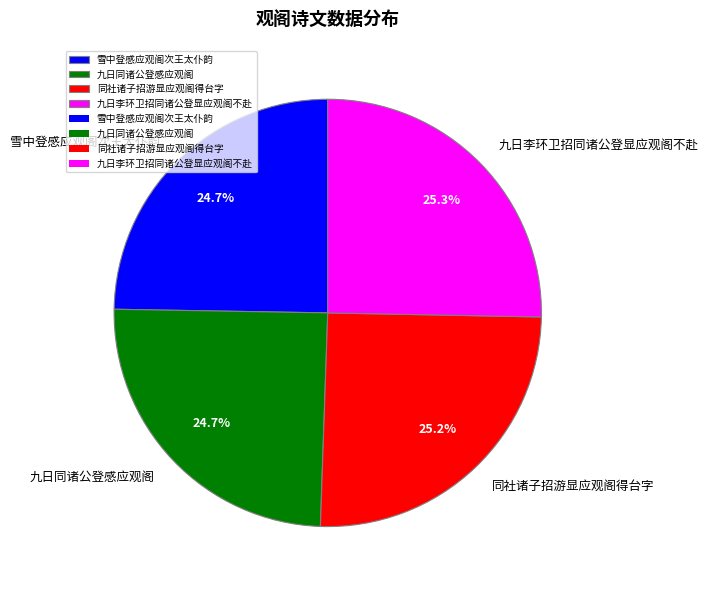

True or false: 雪中登感应观阁次王太仆韵 accounts for 13% of the total.

False